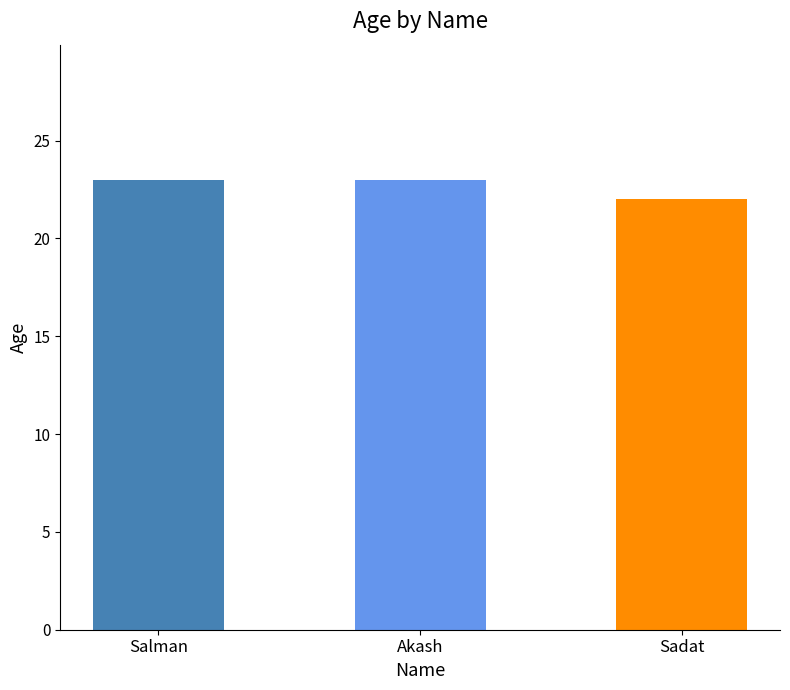

Reading right to left, what are all the values shown in this chart?

Sadat=22	Akash=23	Salman=23